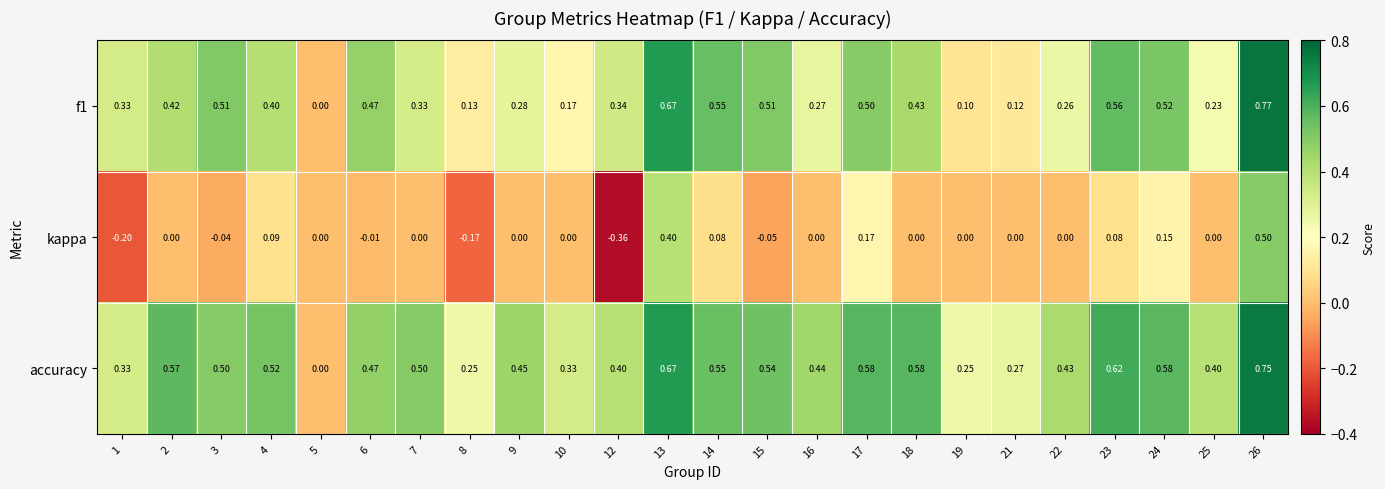

Which series has the largest total across all categories?

accuracy